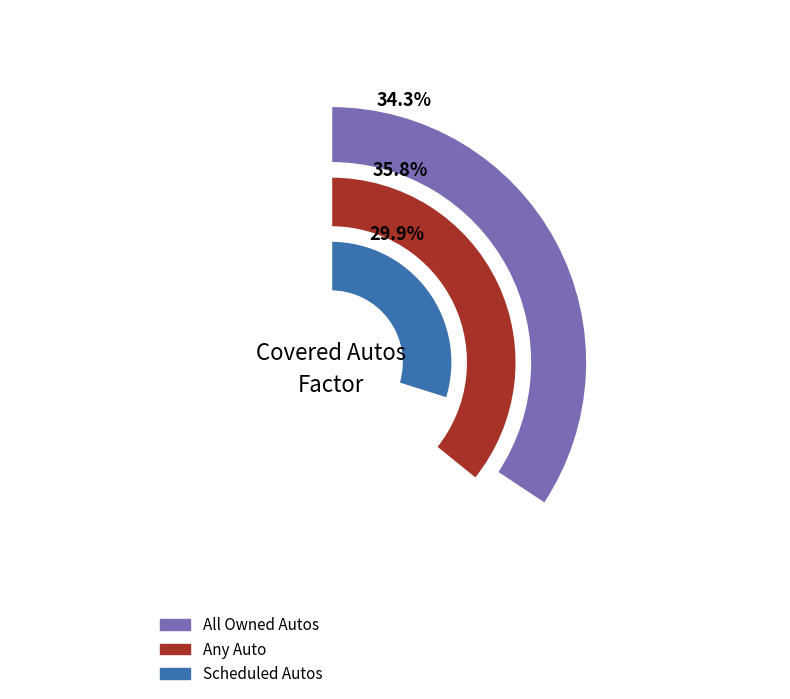

Count the number of slices in the pie.

3